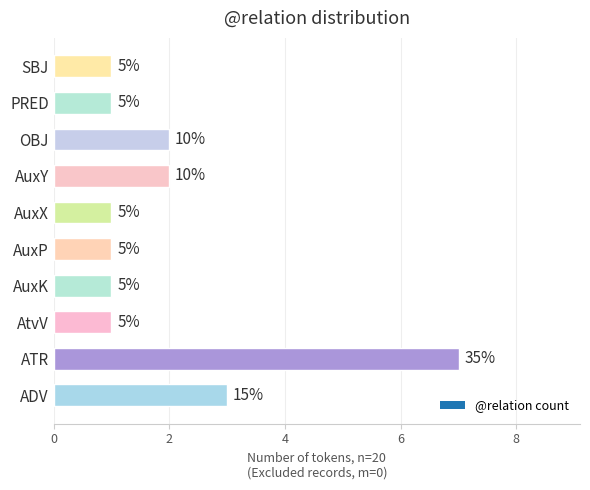

Does the chart contain any negative values?

No